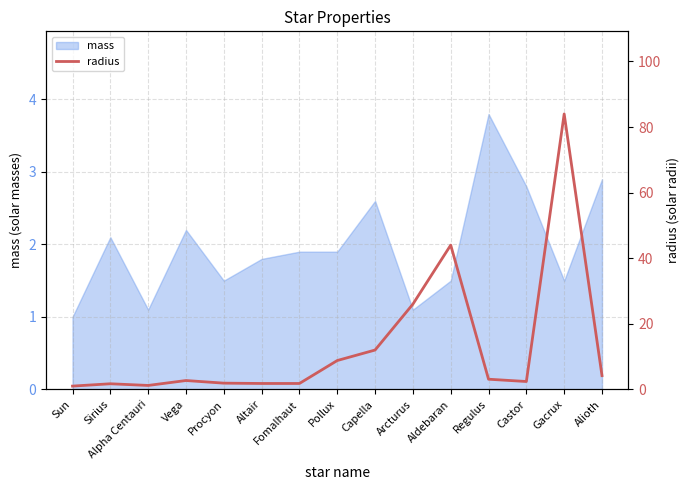

What is the smallest value displayed?

1.0